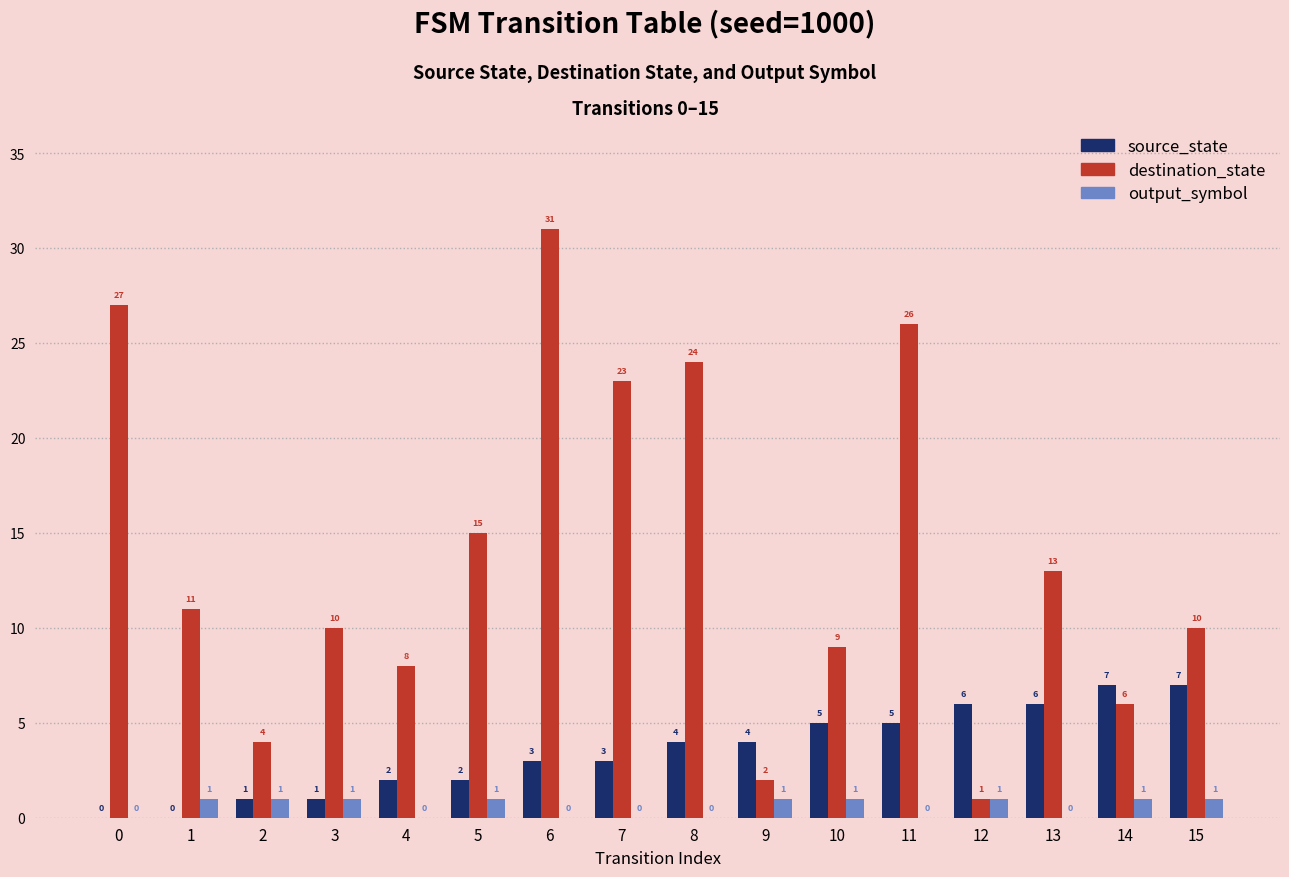

Is the value of output_symbol at 2 greater than the value of source_state at 1?

Yes